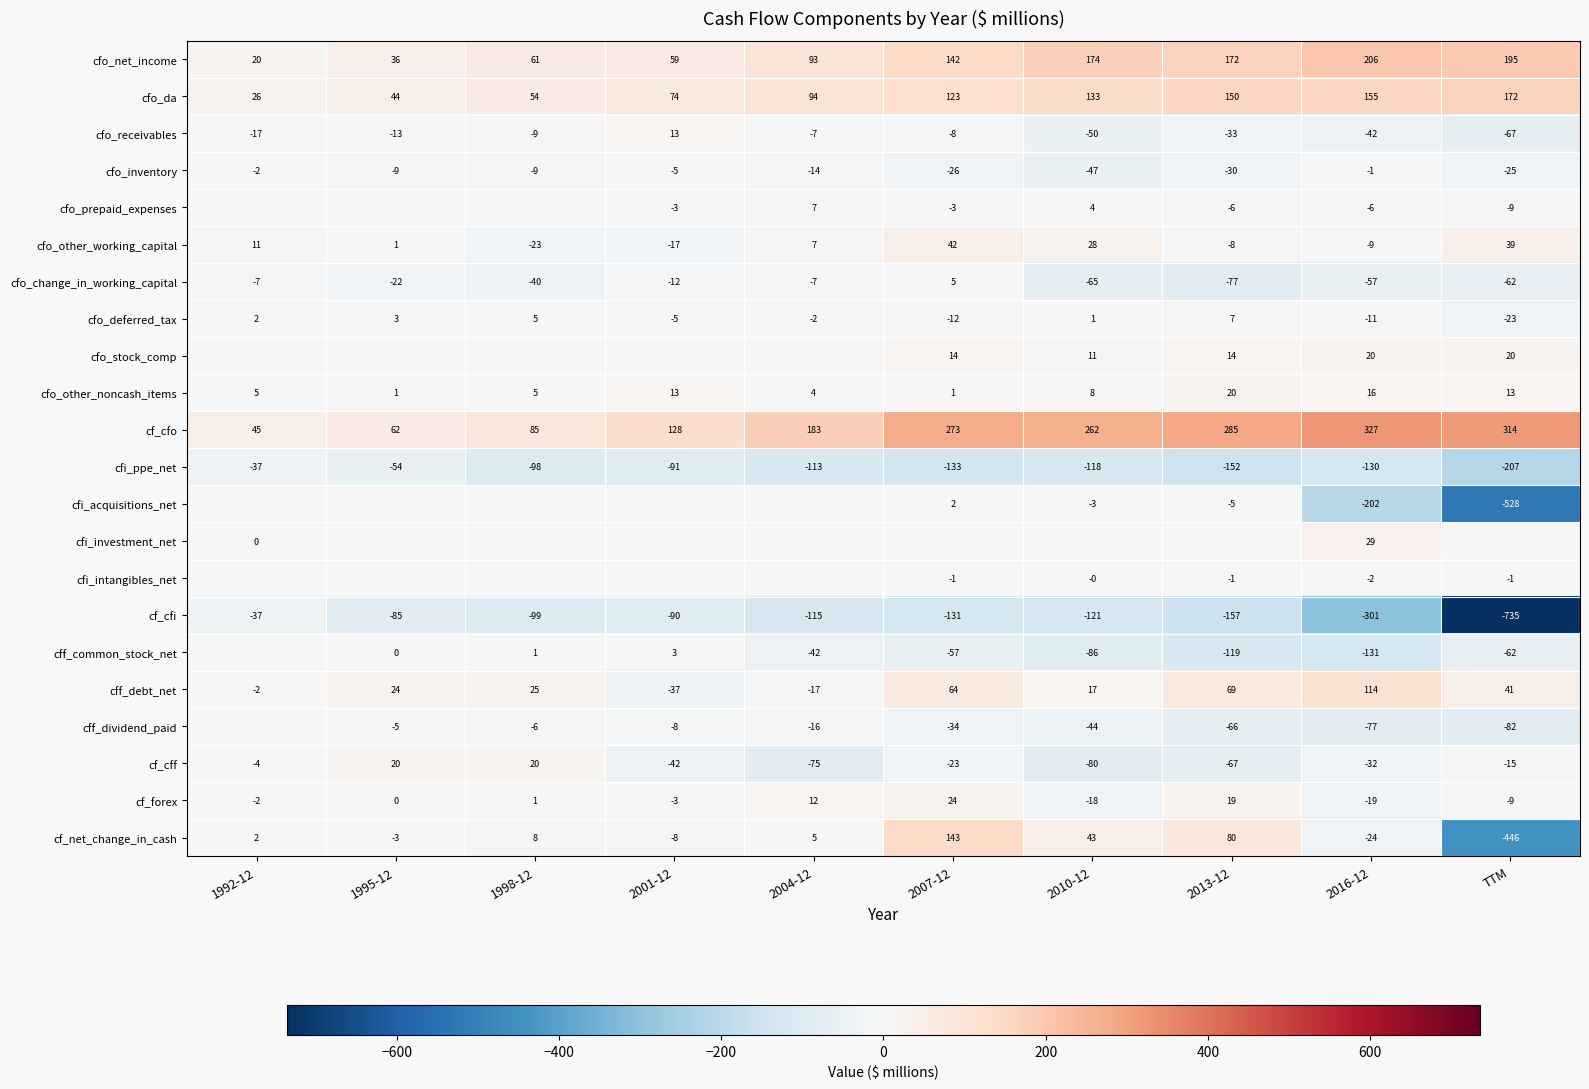

What is the difference between the cf_cfi values at 2016-12 and 1998-12?

202